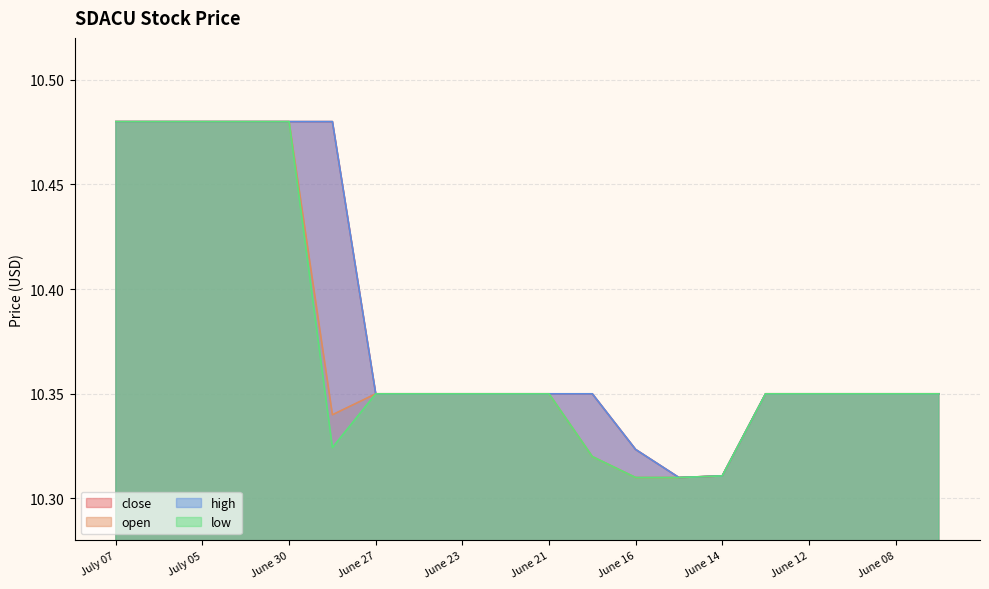

Reading right to left, extract all data points from this chart.

close: 10.3	10.3	10.3	10.3	10.3	10.3	10.3	10.3	10.3	10.3	10.3	10.3	10.3	10.3	10.5	10.5	10.5	10.5	10.5	10.5
open: 10.3	10.3	10.3	10.3	10.3	10.3	10.3	10.3	10.3	10.3	10.3	10.3	10.3	10.3	10.3	10.5	10.5	10.5	10.5	10.5
high: 10.3	10.3	10.3	10.3	10.3	10.3	10.3	10.3	10.3	10.3	10.3	10.3	10.3	10.3	10.5	10.5	10.5	10.5	10.5	10.5
low: 10.3	10.3	10.3	10.3	10.3	10.3	10.3	10.3	10.3	10.3	10.3	10.3	10.3	10.3	10.3	10.5	10.5	10.5	10.5	10.5